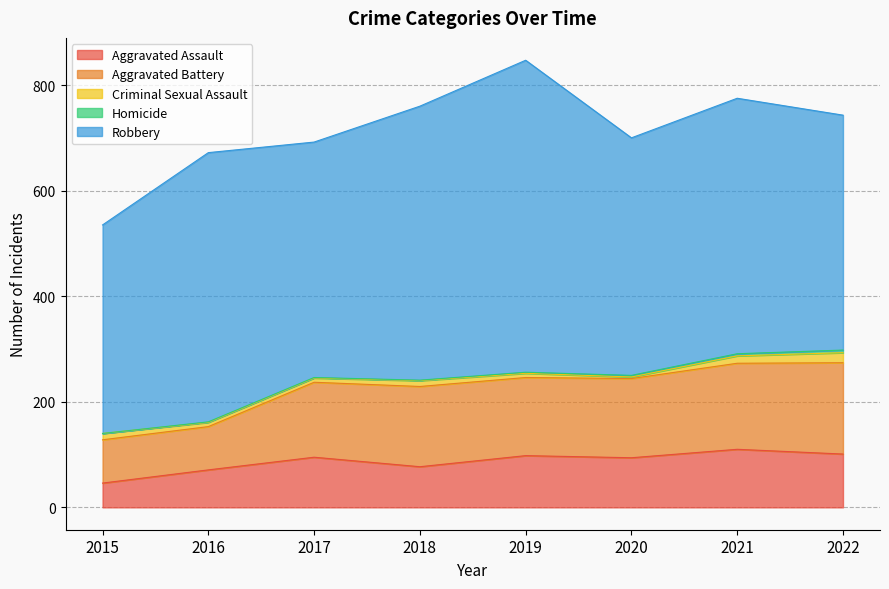

Does the chart display data point markers on the line(s)?

No